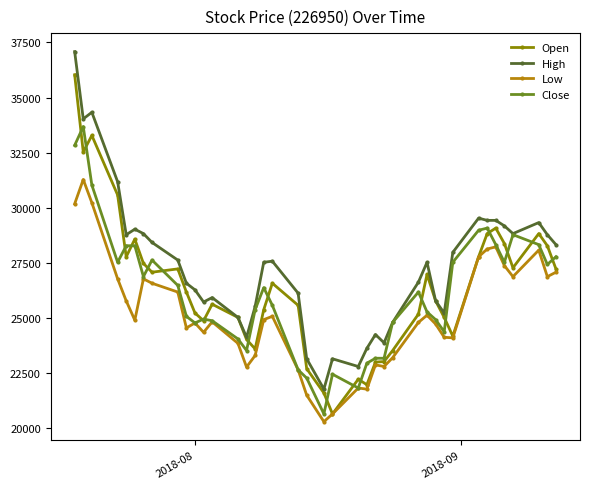

Count the number of categories in the chart.

40